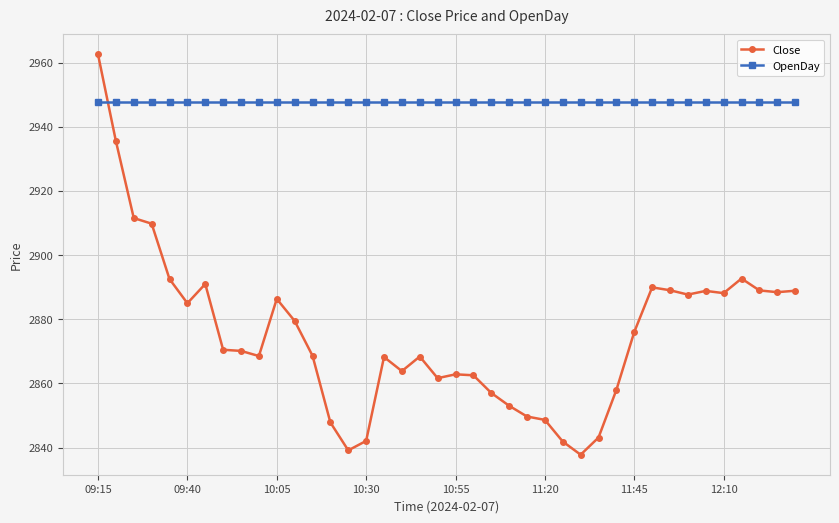

Which series has the largest total across all categories?

OpenDay